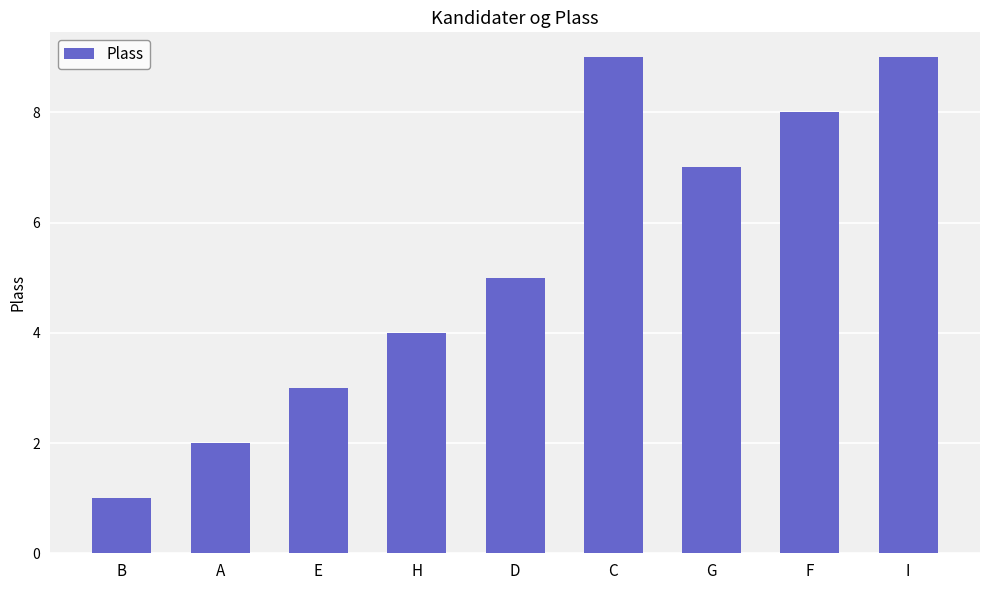

What is the difference between the second highest and minimum values?

8